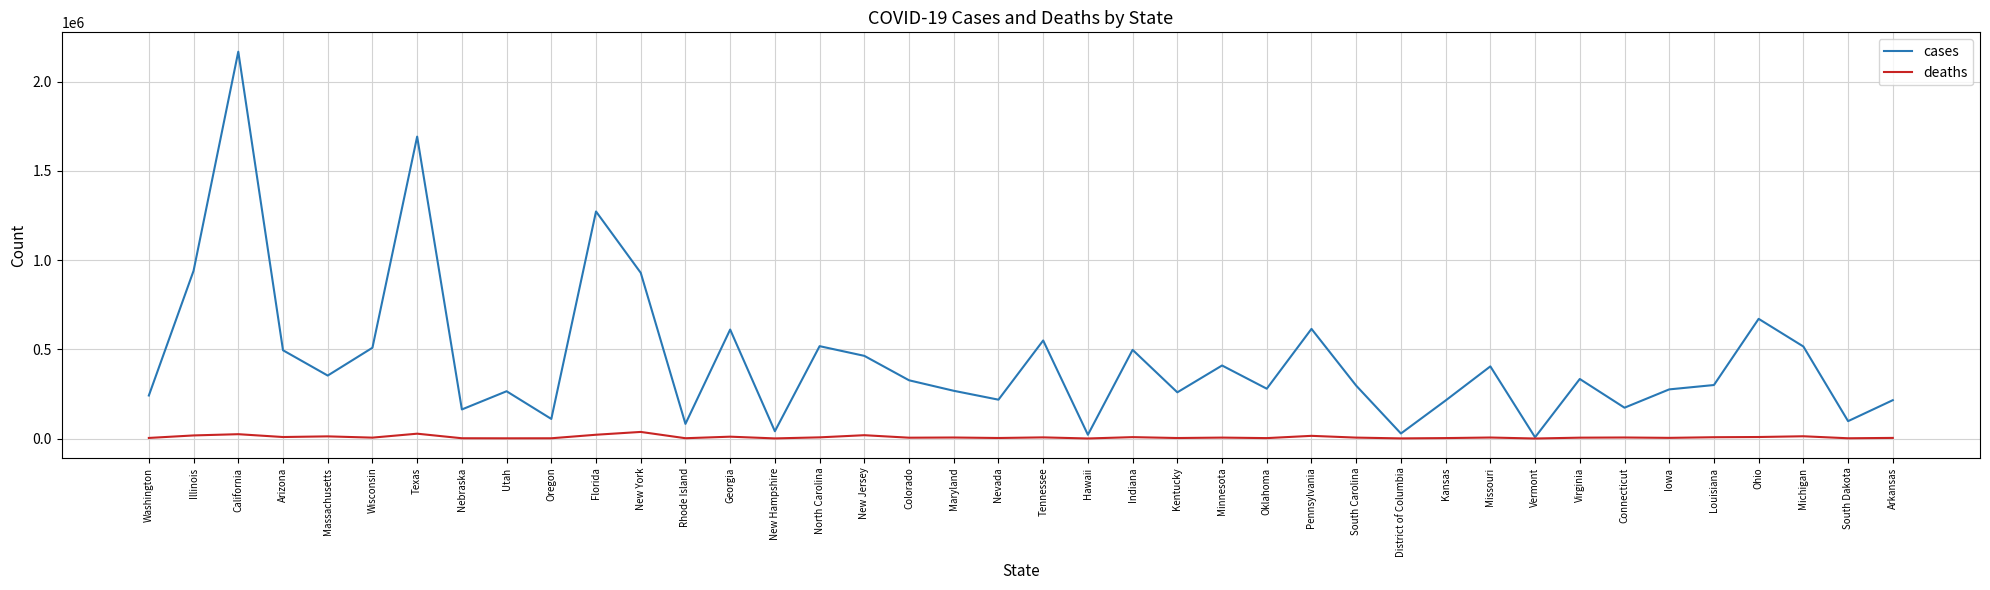

Which series has the largest total across all categories?

cases